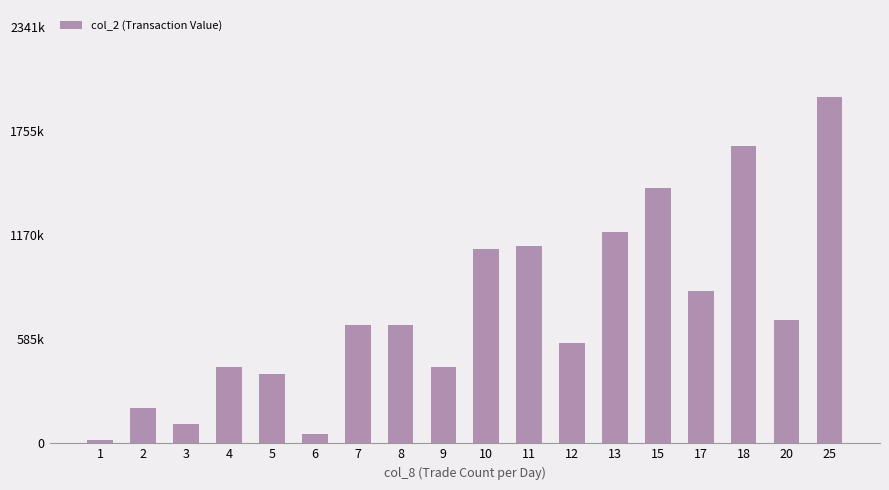

How many data points are above 666900?

8